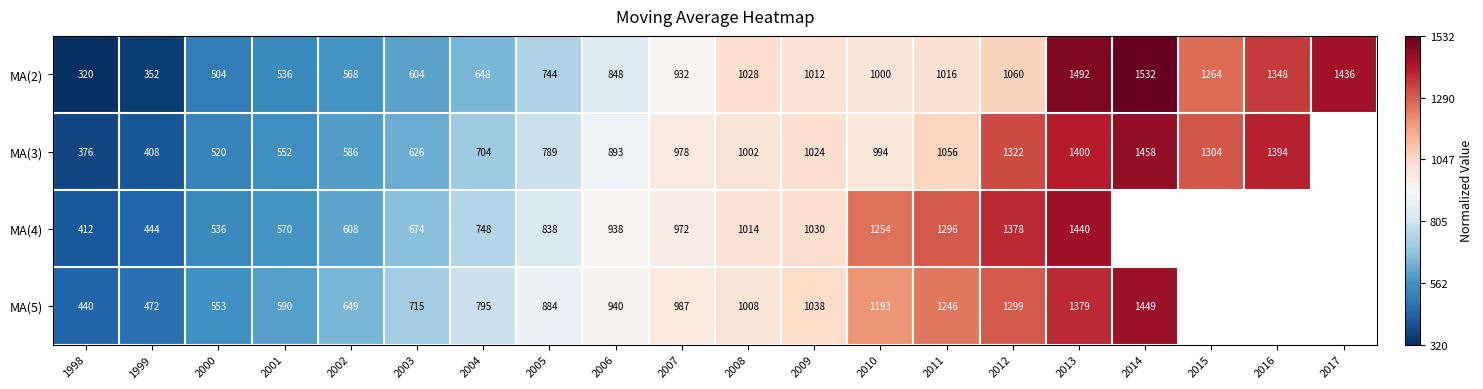

At which category is the sum across all series the highest?

2013